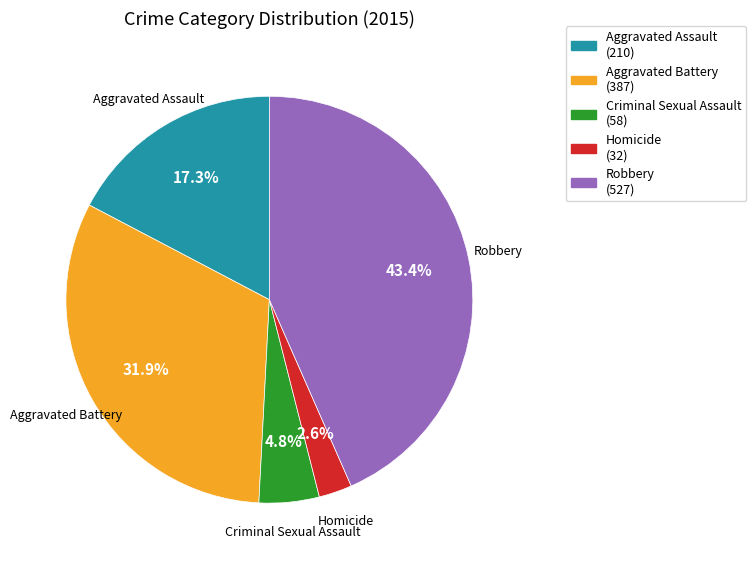

Between Aggravated Assault and Aggravated Battery, which is larger?

Aggravated Battery